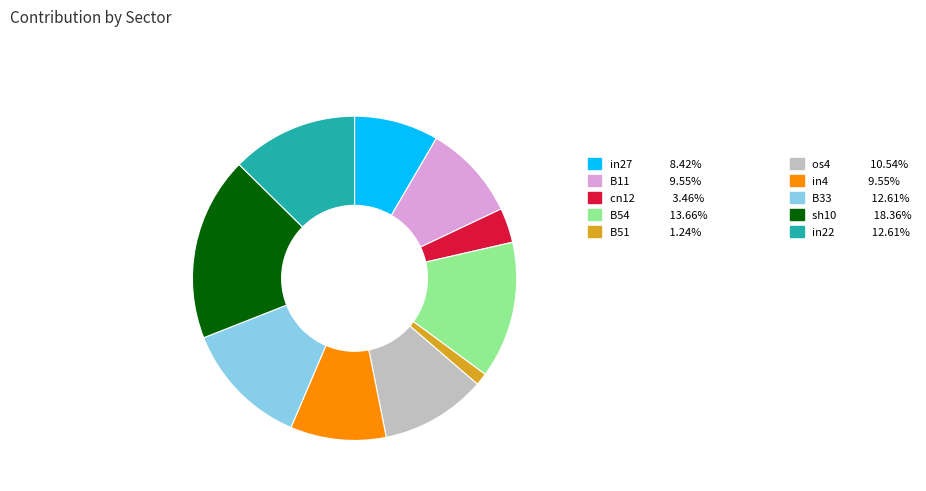

Is there any slice that represents more than half of the pie?

No